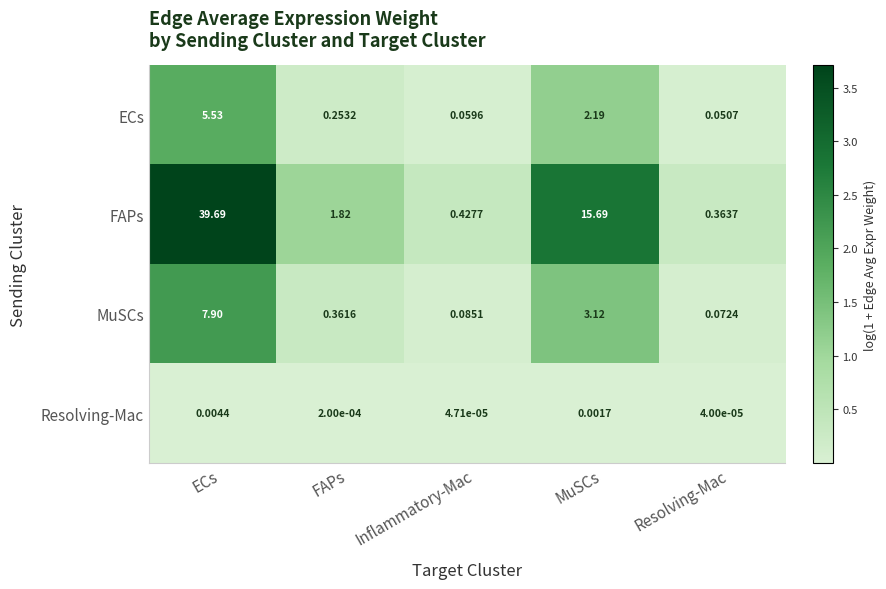

Which category has the highest value across all series?

ECs